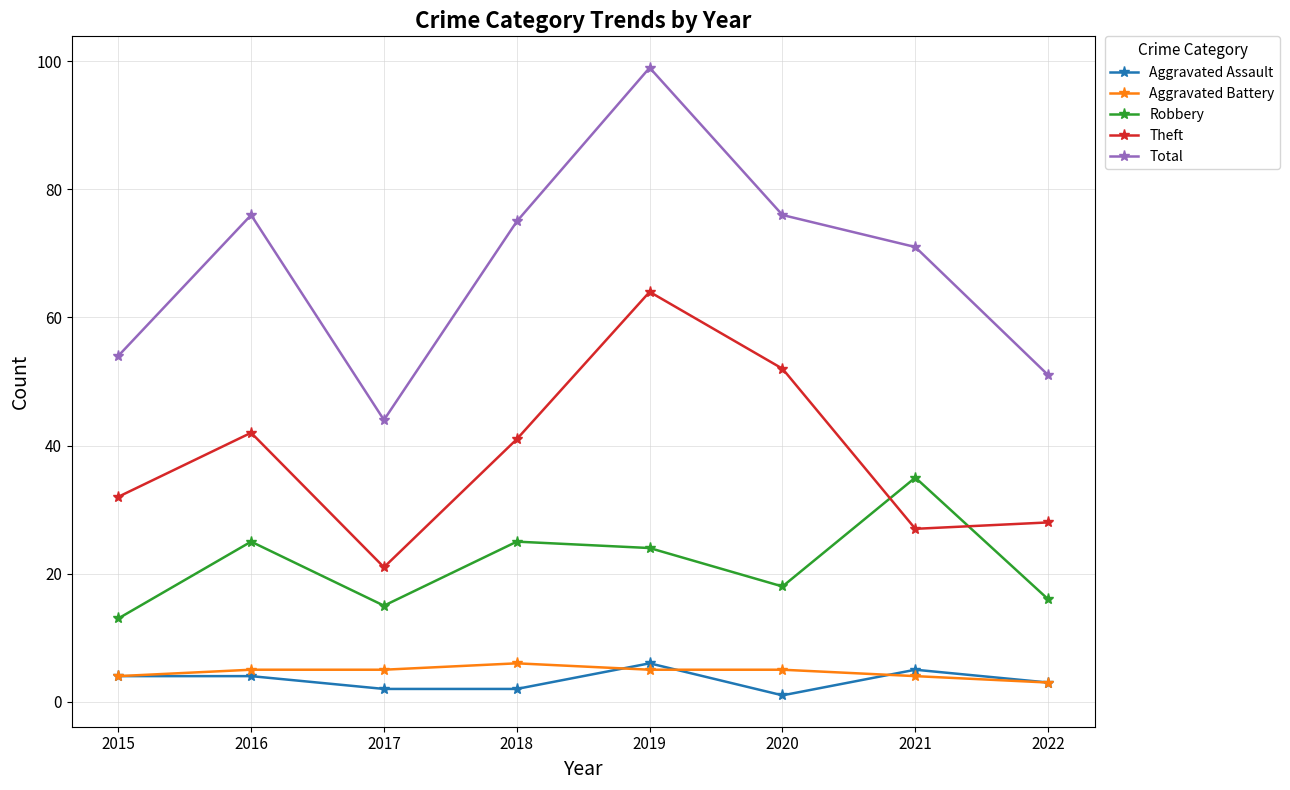

What is the sum of all Aggravated Battery values?

37